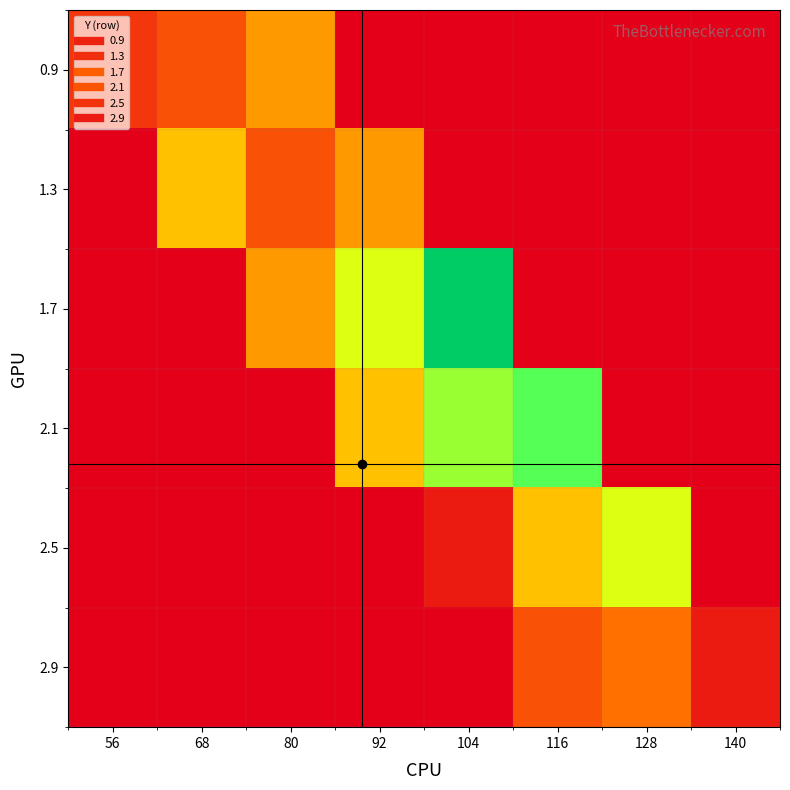

What is the spread (max minus min) of values at 128?

8